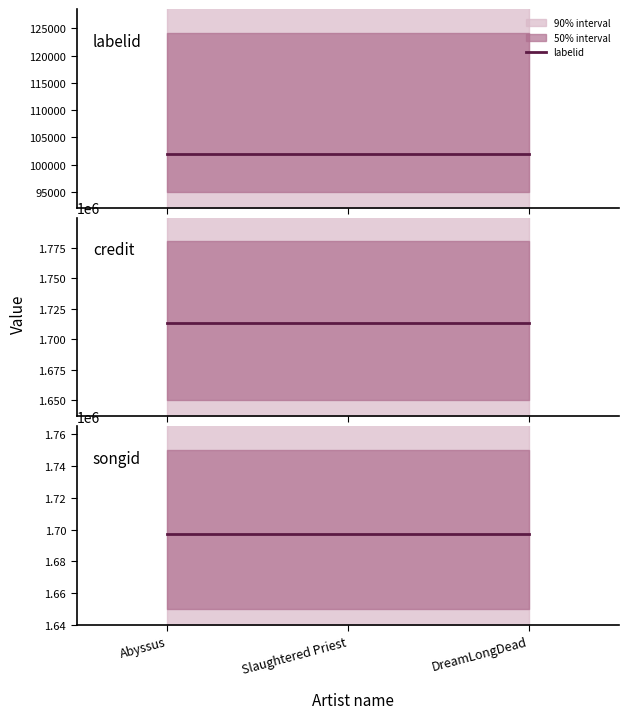

What is the value of the songid point at the 1st from the left?

1697465